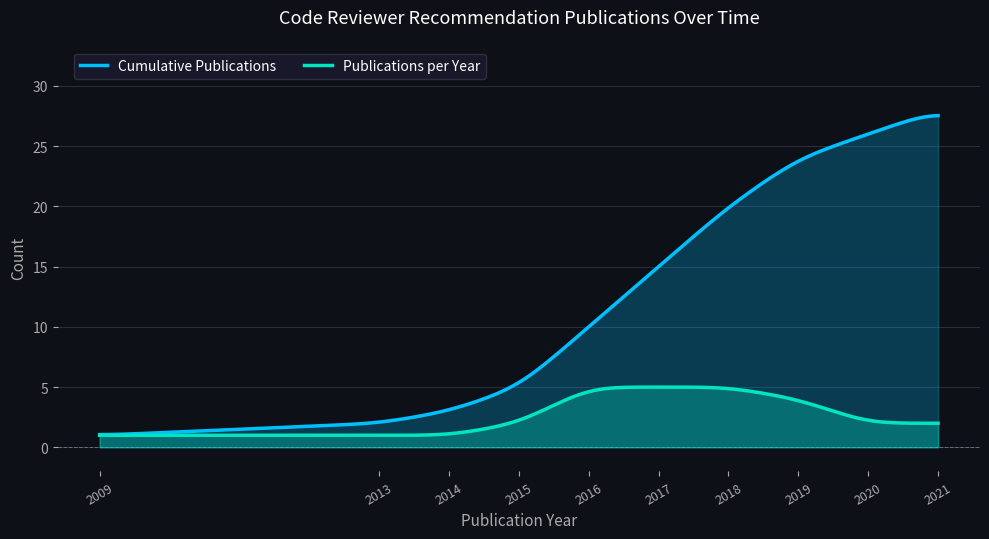

How many distinct data groups are displayed?

2